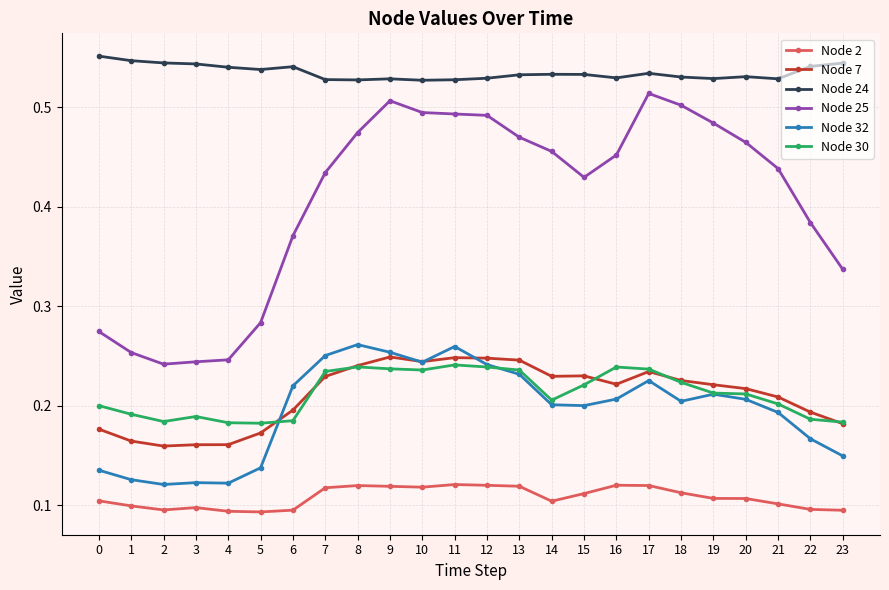

What are all the series names shown in the legend?

Node 2, Node 7, Node 24, Node 25, Node 32, Node 30